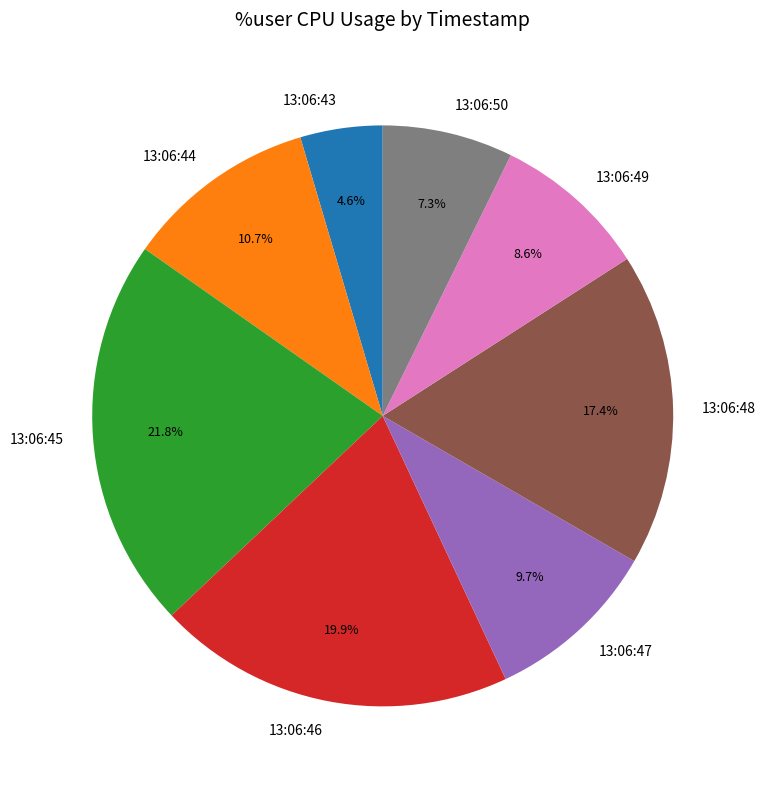

The 13:06:45 slice represents 36% of the pie. True or false?

False